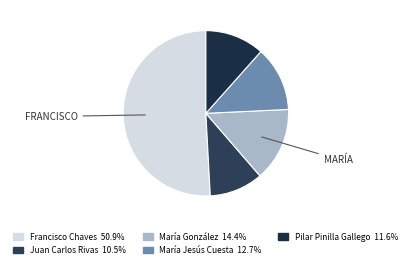

Which has a higher value, María Jesús Cuesta or María González?

María González